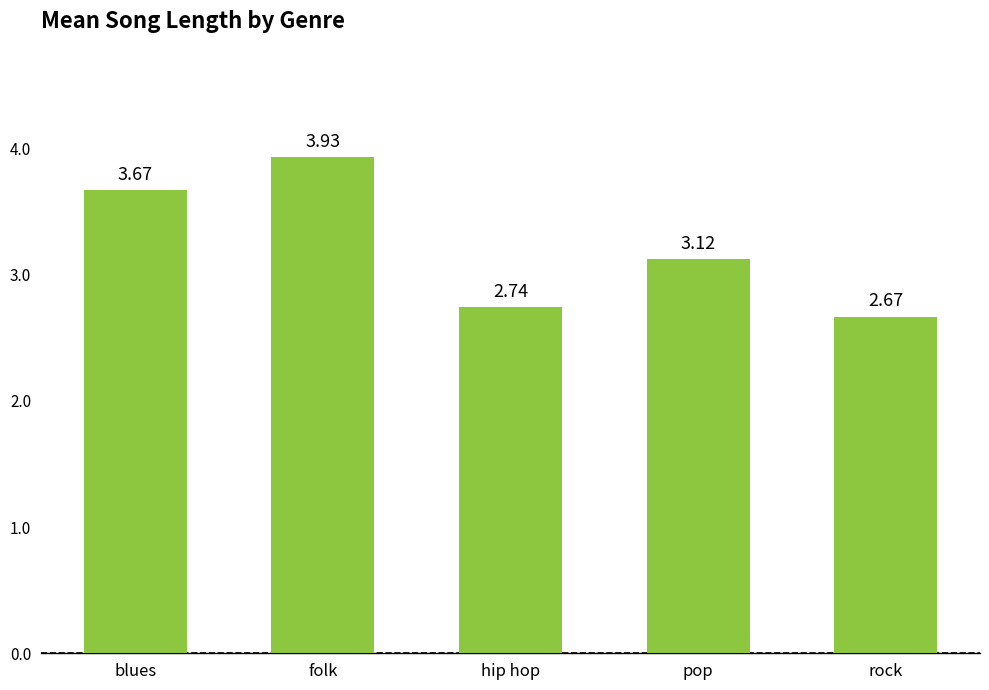

What is the label of the 4th bar from the left?

pop